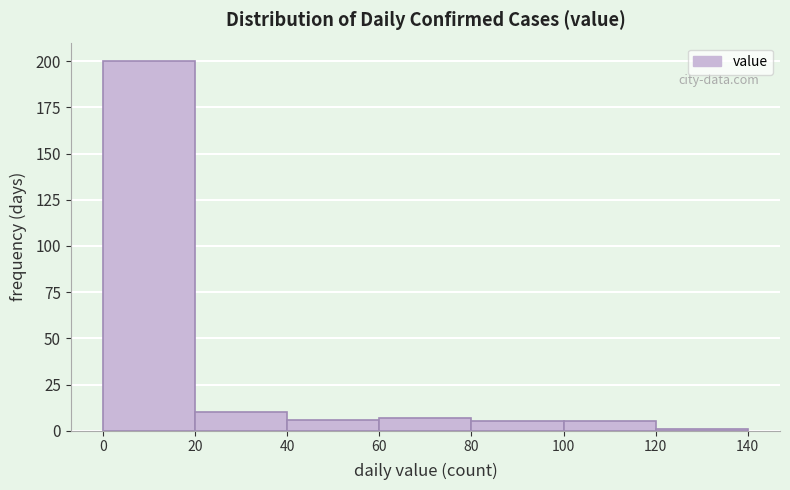

Which range on the x-axis has the tallest bar?

0 to 20